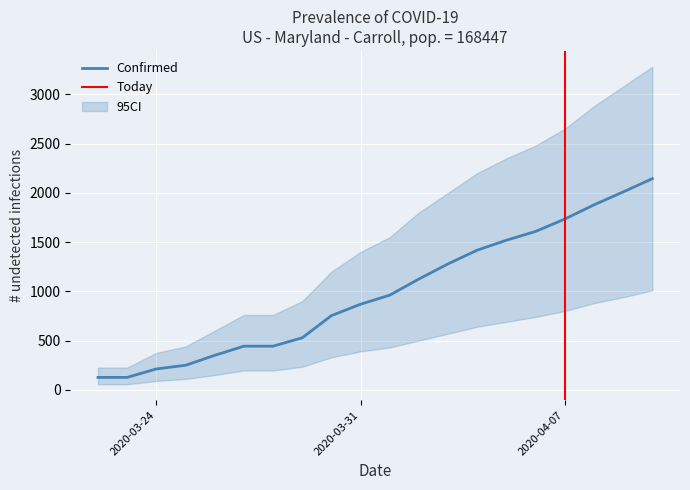

What is the value of the 8th point from the left?

528